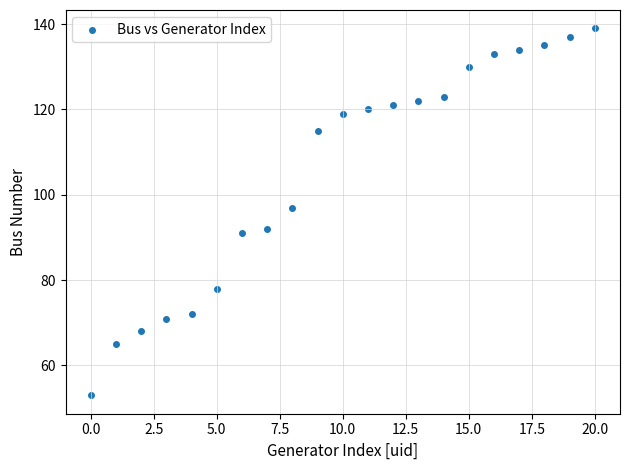

What Y value in the scatter plot is closest to 96?

97